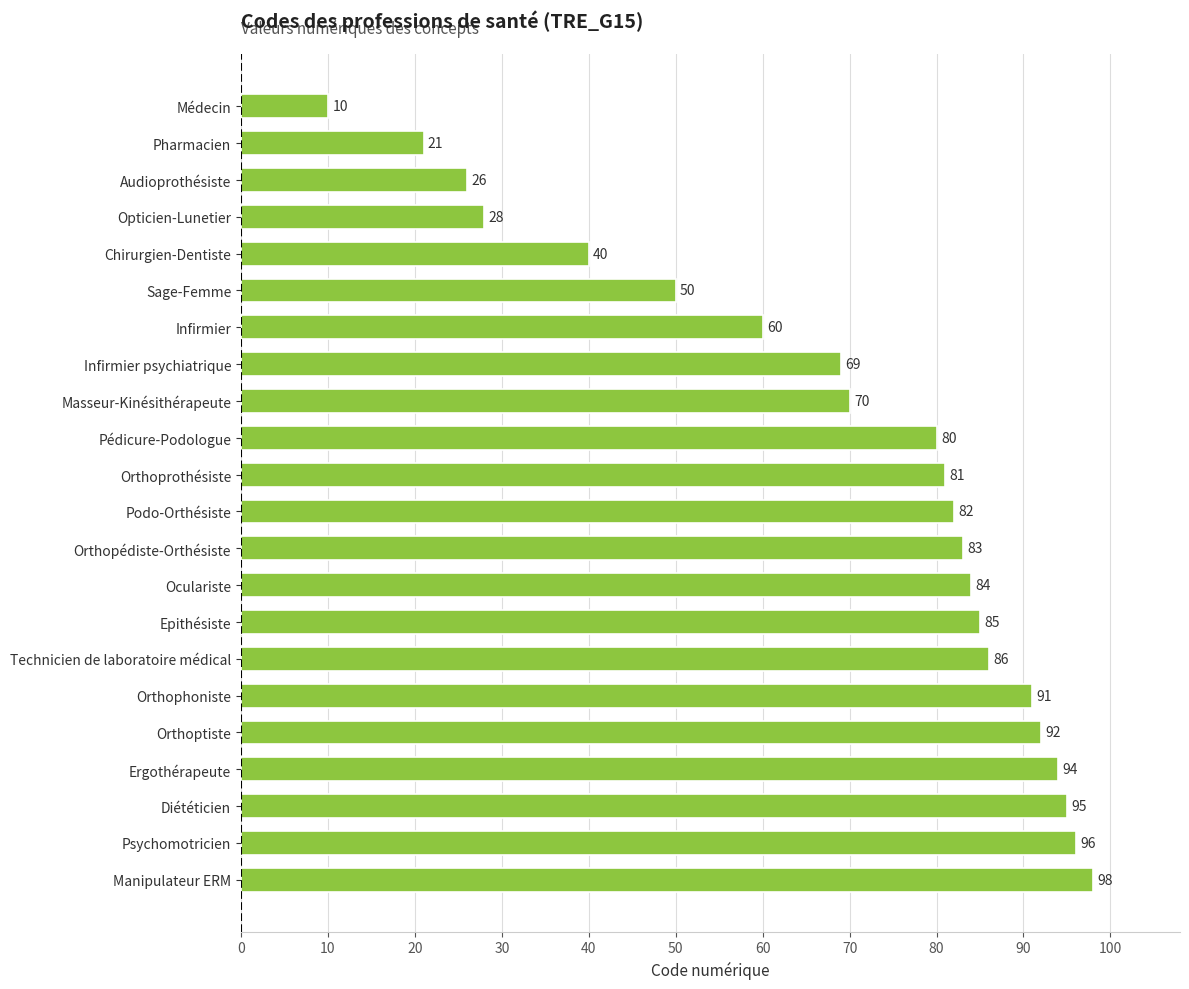

True or false: the data shows 60 at Psychomotricien.

False